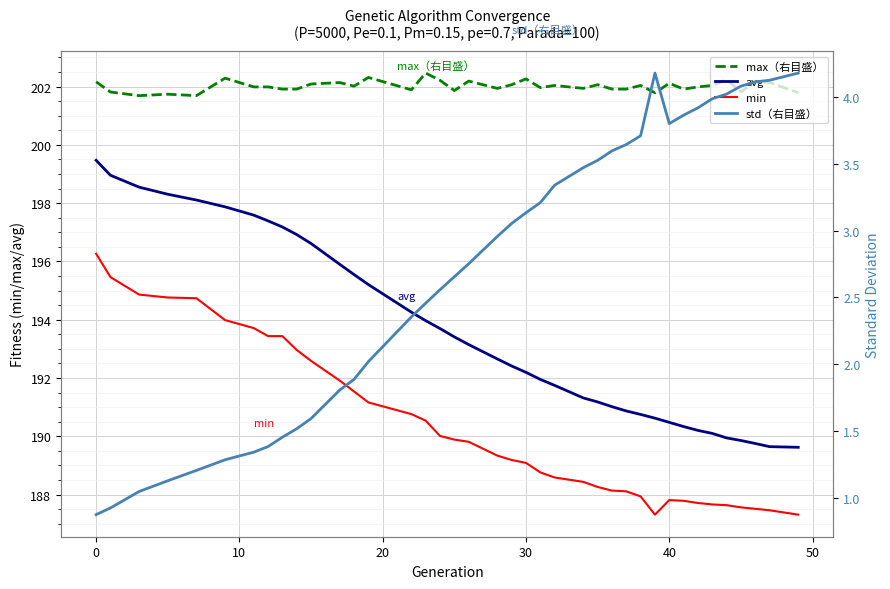

Reading left to right, what are all the values shown in this chart?

max（右目盛）: 202.2	201.8	201.7	201.7	201.7	202.3	202.0	202.0	201.9	201.9	202.1	202.1	202.0	202.3	201.9	202.5	202.2	201.9	202.2	201.9	202.1	202.3	202.0	202.0	201.9	202.1	201.9	201.9	202.0	201.8	202.1	201.9	202.0	202.0	202.2	201.8	202.2	202.1	201.8
avg: 199.5	199.0	198.5	198.3	198.1	197.9	197.6	197.4	197.2	196.9	196.6	195.9	195.6	195.2	194.3	194.0	193.7	193.4	193.1	192.7	192.4	192.2	192.0	191.7	191.3	191.2	191.0	190.9	190.8	190.6	190.5	190.3	190.2	190.1	189.9	189.9	189.8	189.6	189.6
min: 196.3	195.5	194.9	194.8	194.7	194.0	193.7	193.4	193.4	193.0	192.6	191.9	191.5	191.2	190.8	190.5	190.0	189.9	189.8	189.3	189.2	189.1	188.8	188.6	188.4	188.3	188.1	188.1	187.9	187.3	187.8	187.8	187.7	187.7	187.6	187.6	187.5	187.5	187.3
std（右目盛）: 0.9	0.9	1.0	1.1	1.2	1.3	1.3	1.4	1.5	1.5	1.6	1.8	1.9	2.0	2.4	2.5	2.6	2.7	2.8	3.0	3.1	3.1	3.2	3.3	3.5	3.5	3.6	3.6	3.7	4.2	3.8	3.9	3.9	4.0	4.0	4.1	4.1	4.1	4.2